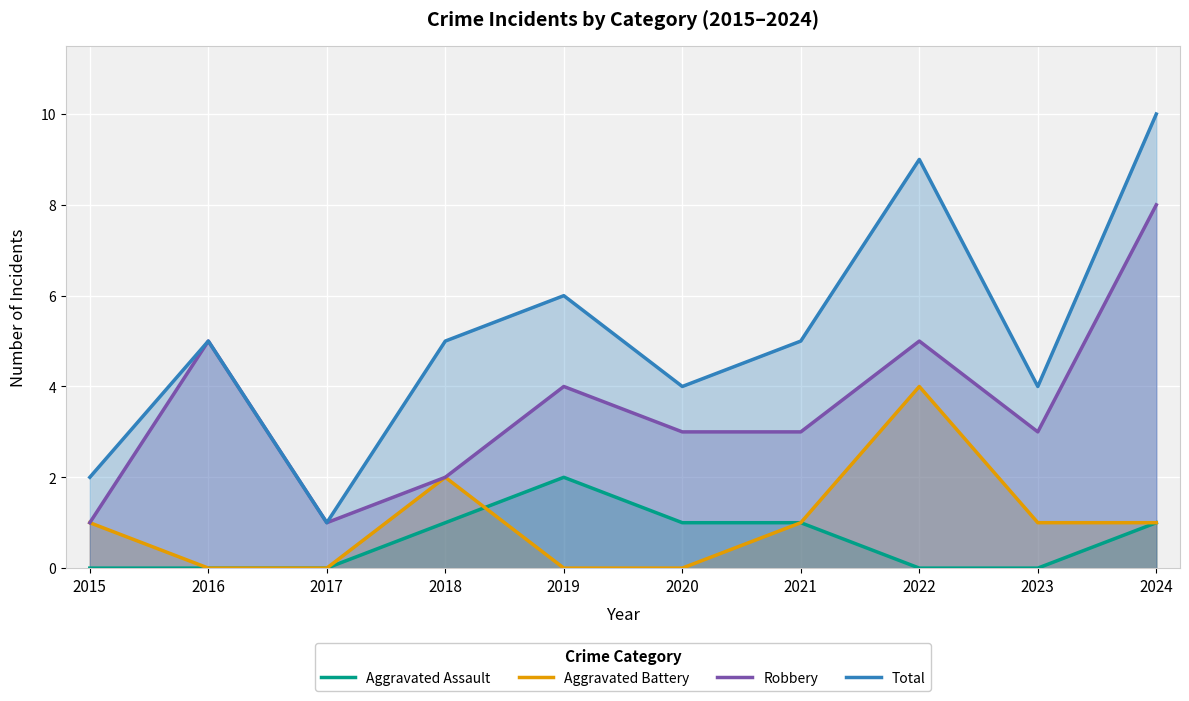

What is the difference between the maximum and second lowest values in the Aggravated Assault series?

2